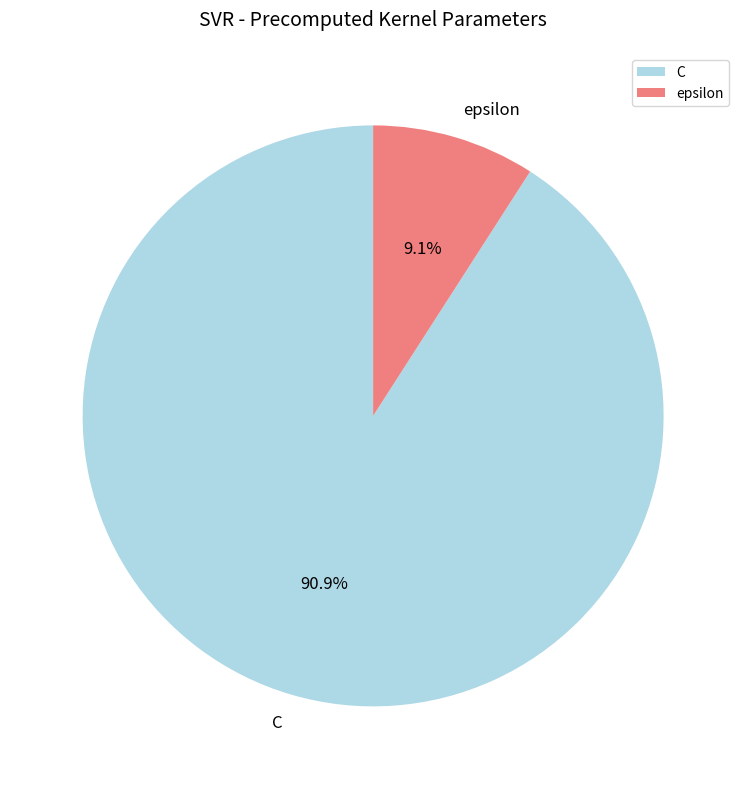

Which category has the smallest portion of the pie?

epsilon